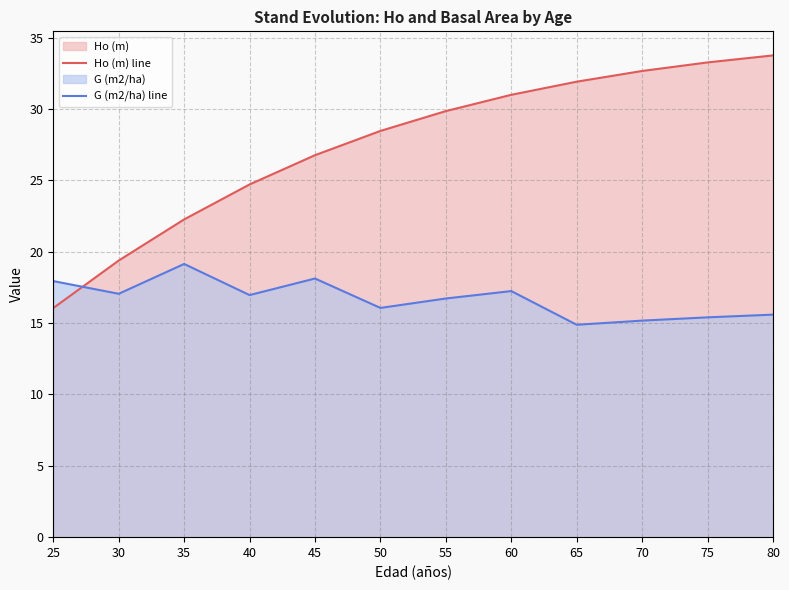

At which category is the sum across all series the highest?

80